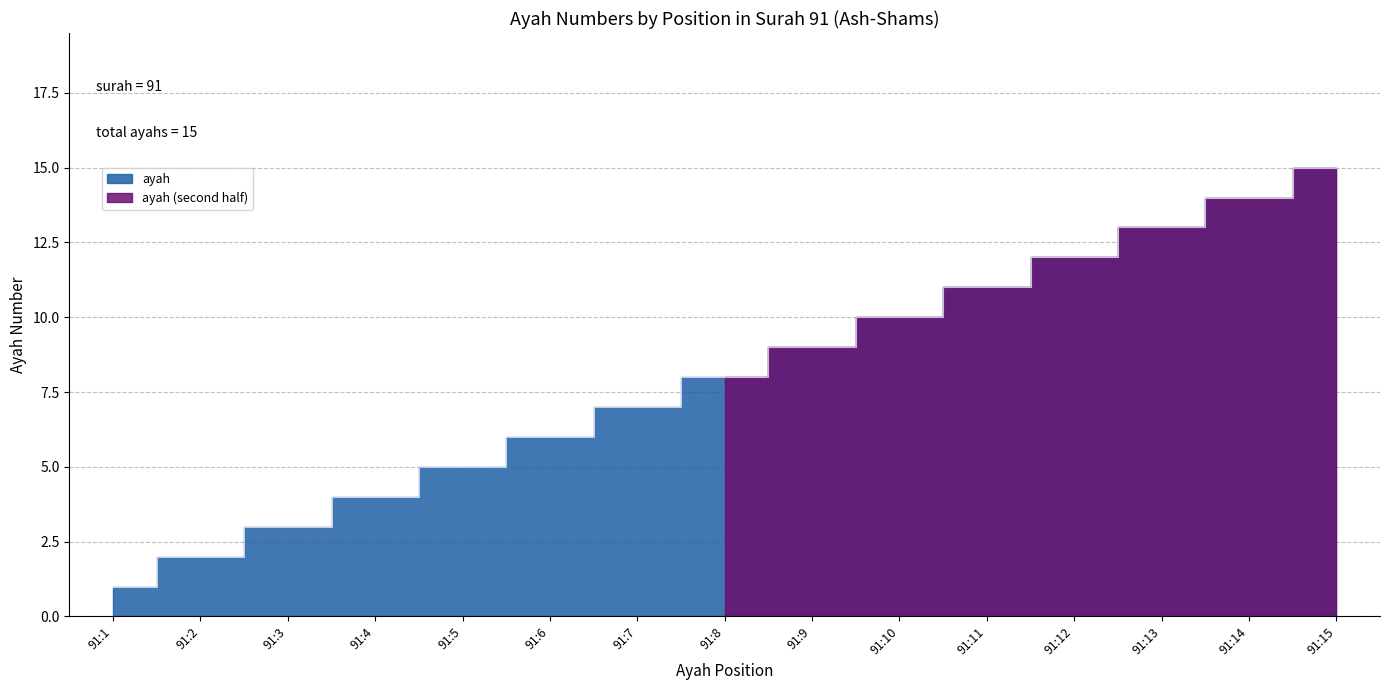

At which category does the chart reach its peak across all series?

91:15